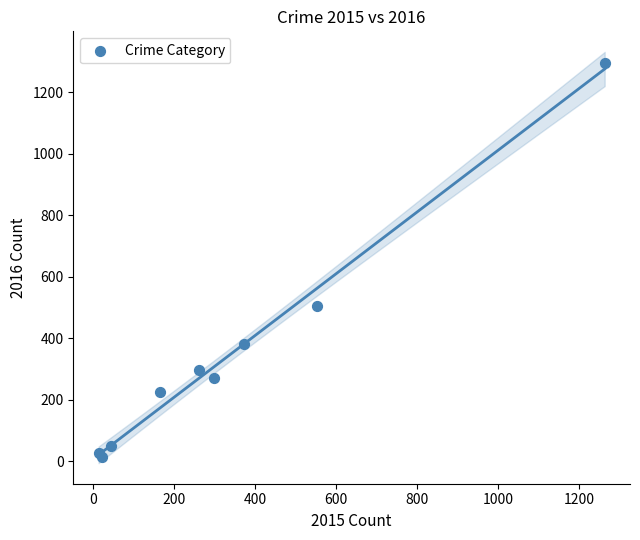

What Y value in the scatter plot is closest to 655?

505